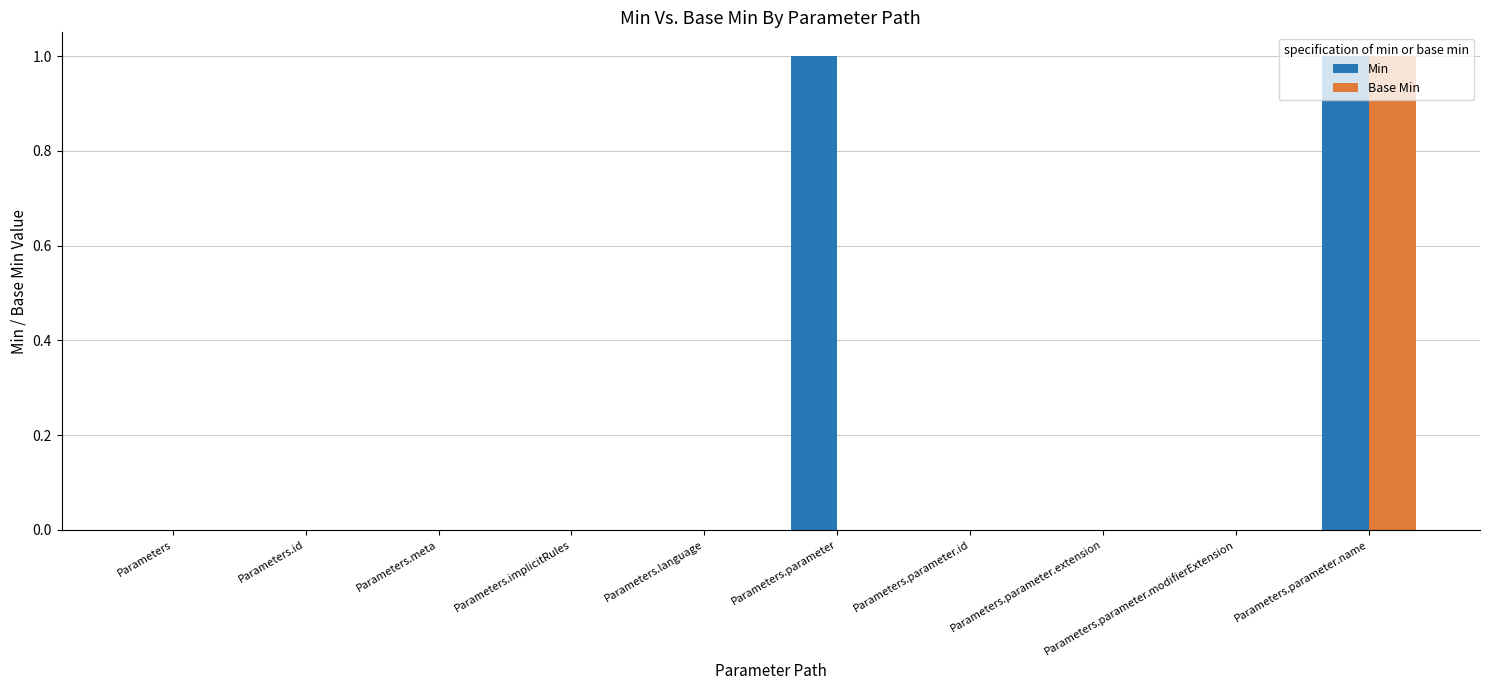

How many series are shown in this chart?

2